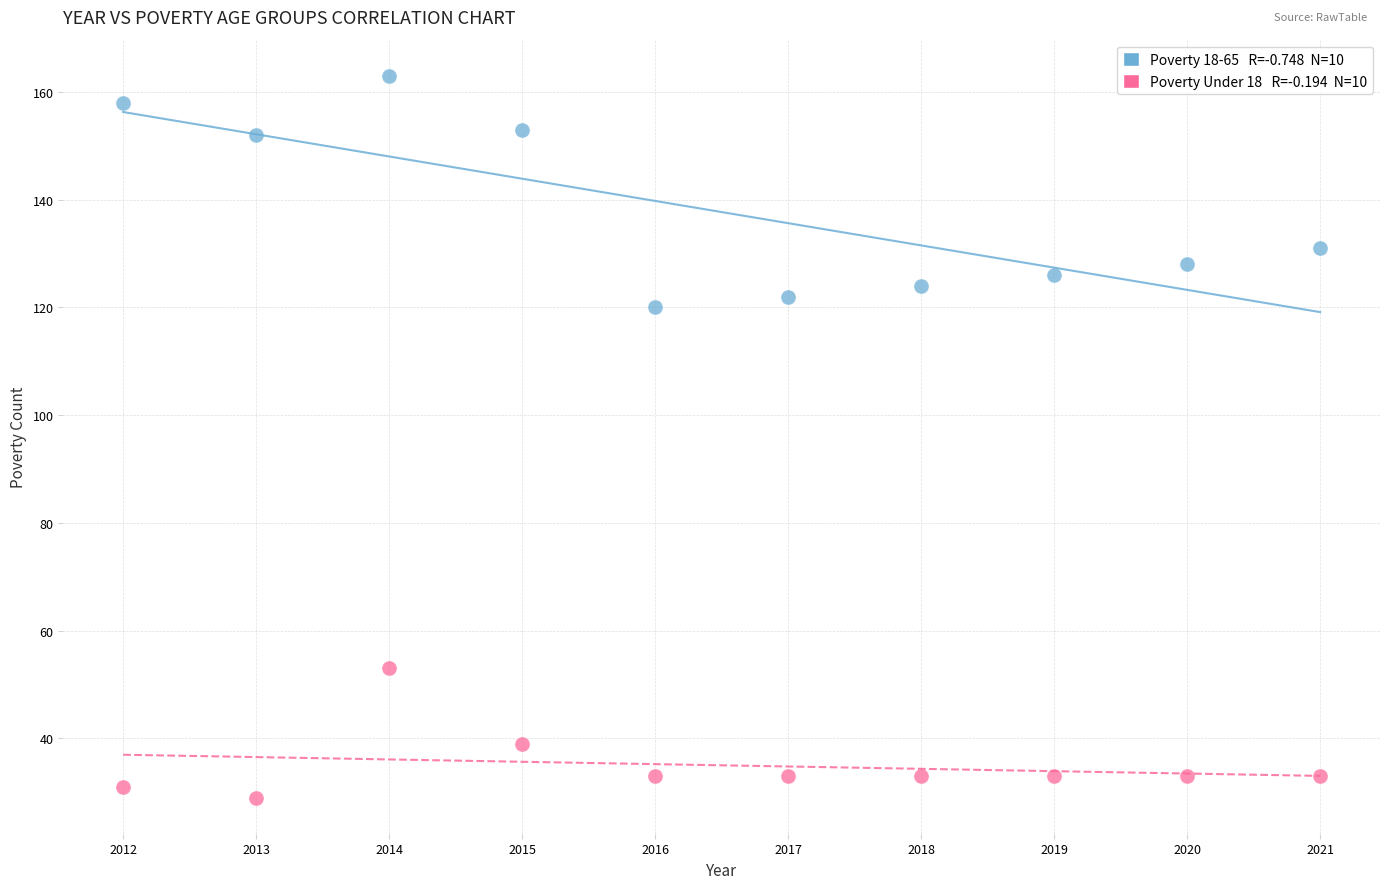

Across all series, what Y value is closest to 96?

120